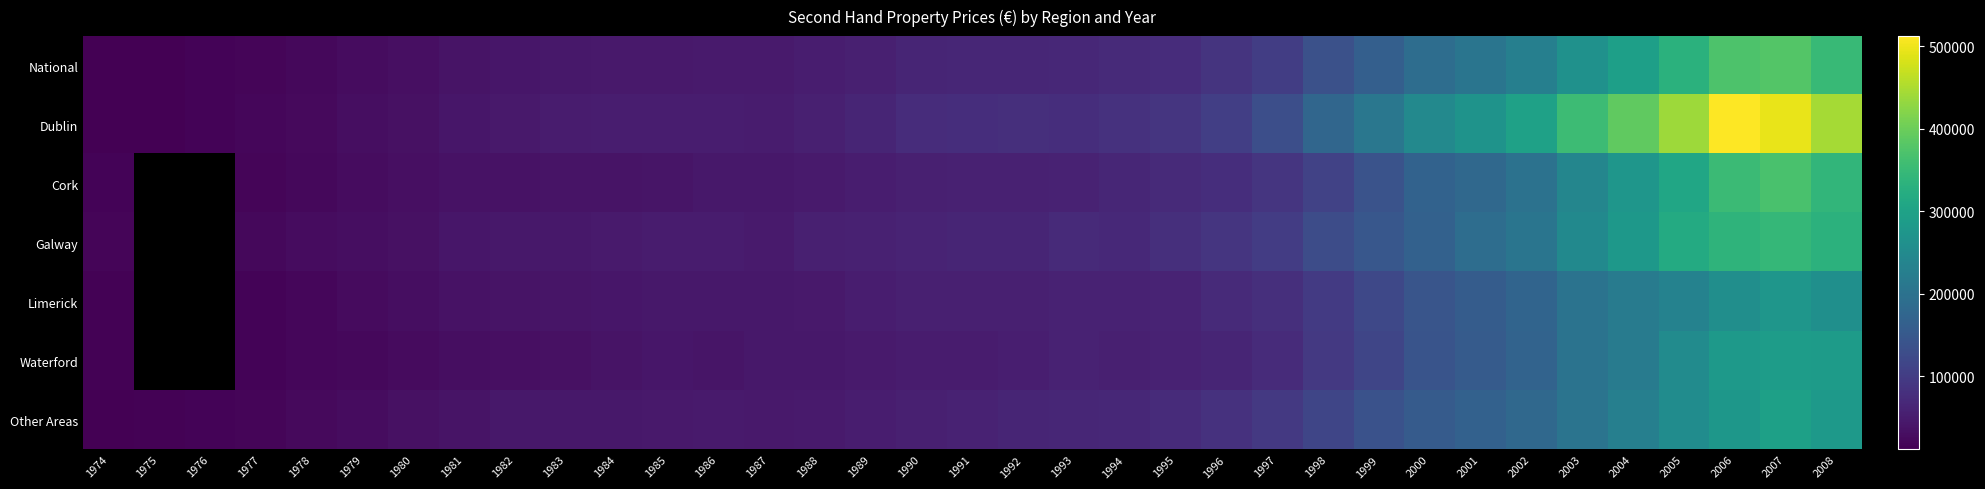

What is the sum of the Other Areas values at 2008 and 1991?

341322.0